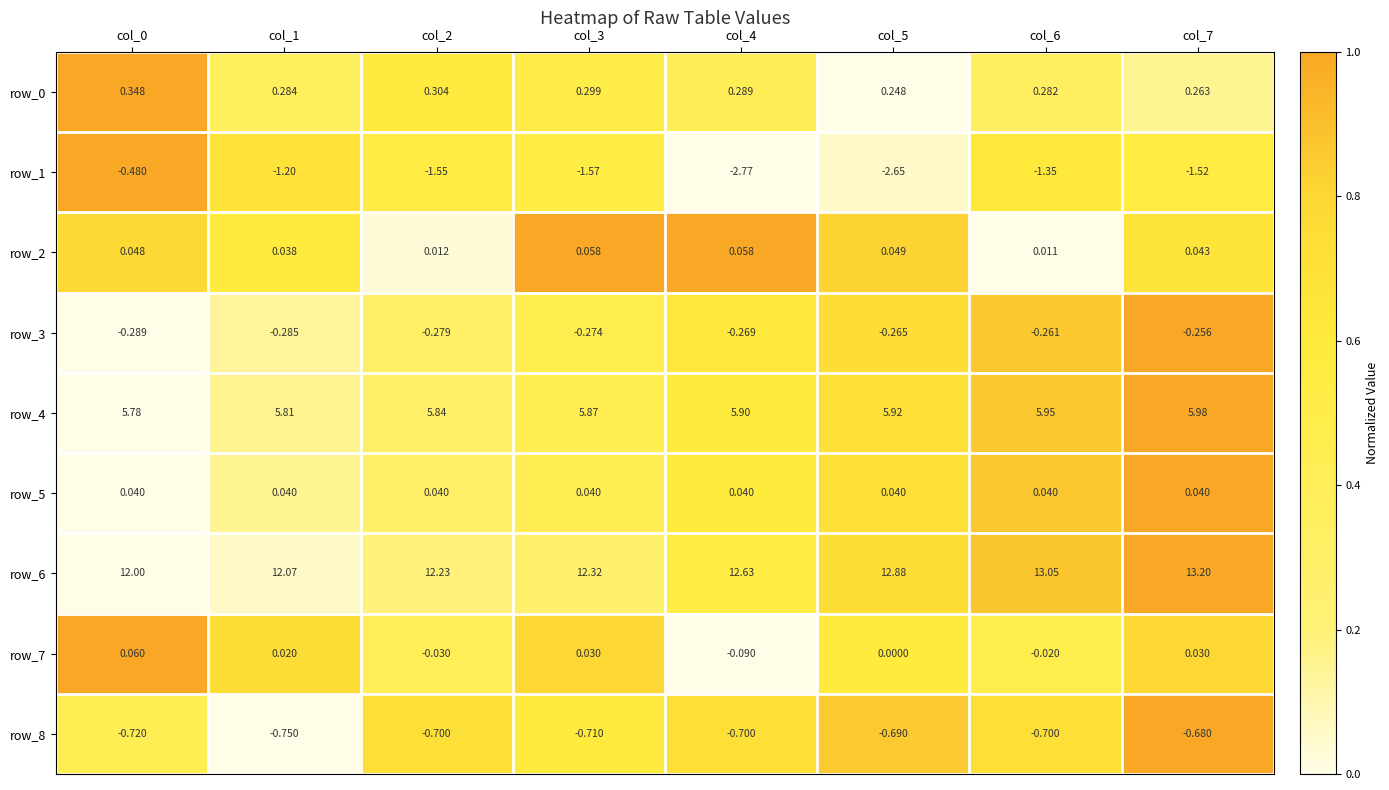

Is the value of row_0 at col_4 greater than the value of row_2 at col_3?

Yes